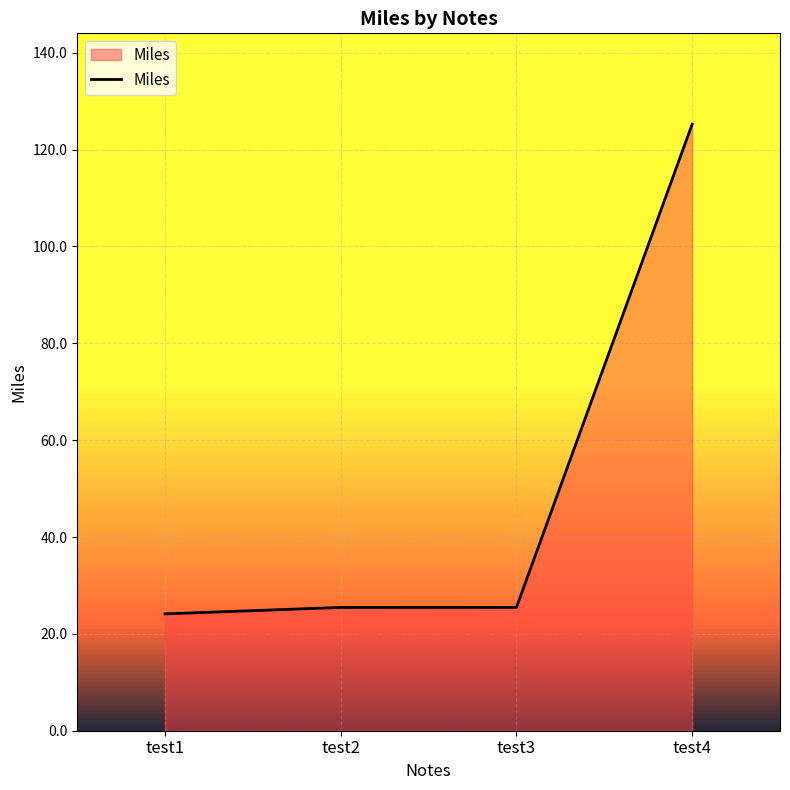

What is the smallest value displayed?

24.1